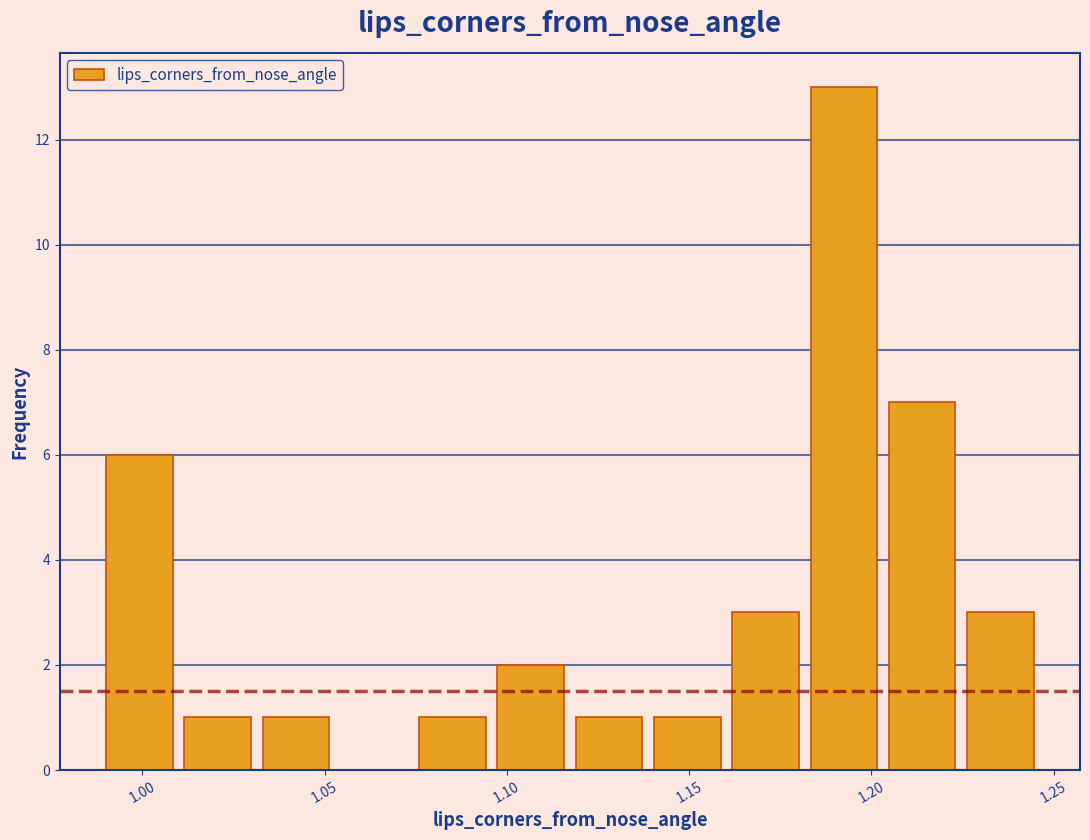

Reading left to right, list every bar in this chart as the range it spans on the x-axis followed by its height. Neither the bar edges nor the heights are printed on the chart, so give them approximately, as read against the axes.

0.990 to 1.010: 6
1.010 to 1.030: 1
1.030 to 1.055: 1
1.055 to 1.075: 0
1.075 to 1.095: 1
1.095 to 1.115: 2
1.115 to 1.140: 1
1.140 to 1.160: 1
1.160 to 1.180: 3
1.180 to 1.205: 13
1.205 to 1.225: 7
1.225 to 1.245: 3